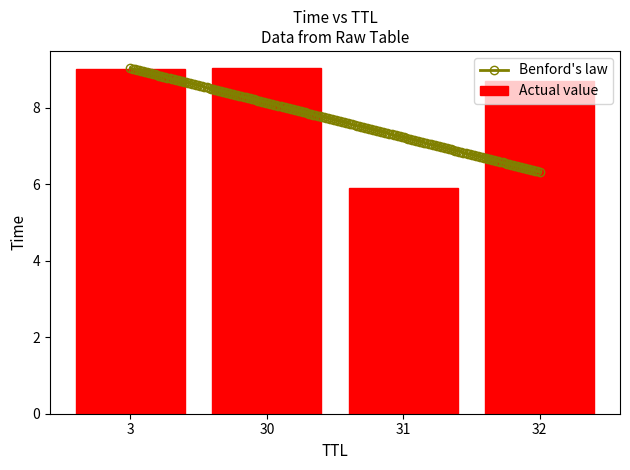

Are the bars horizontal?

No